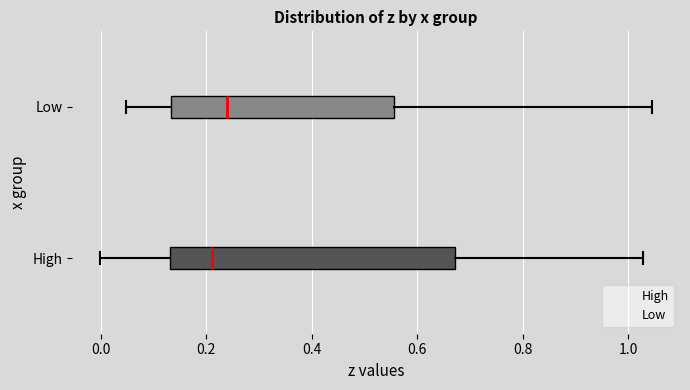

Where does the left whisker of the box for Low end on the x-axis? The values are not printed on the chart, so give them approximately, as read against the axis.

0.04